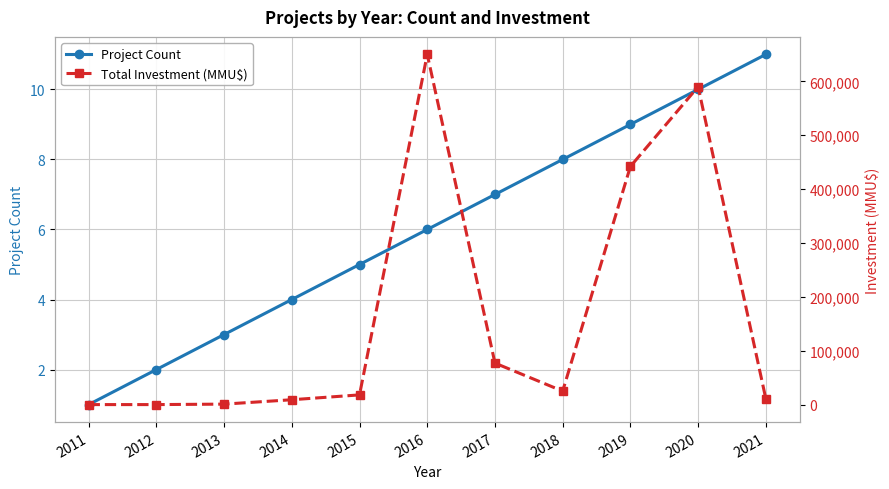

At how many categories does at least one series exceed 323625?

3